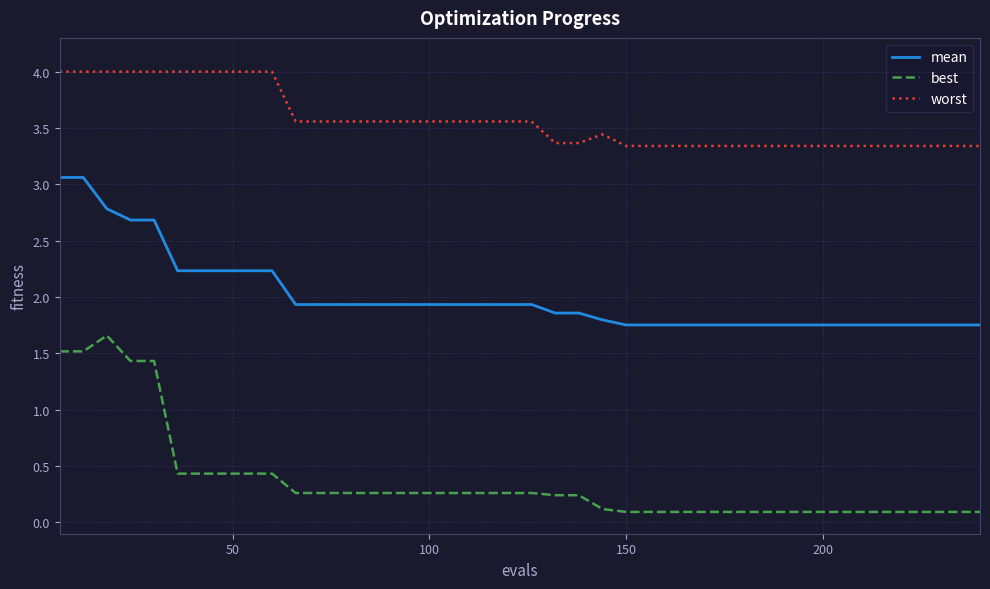

Which series has the largest total across all categories?

worst